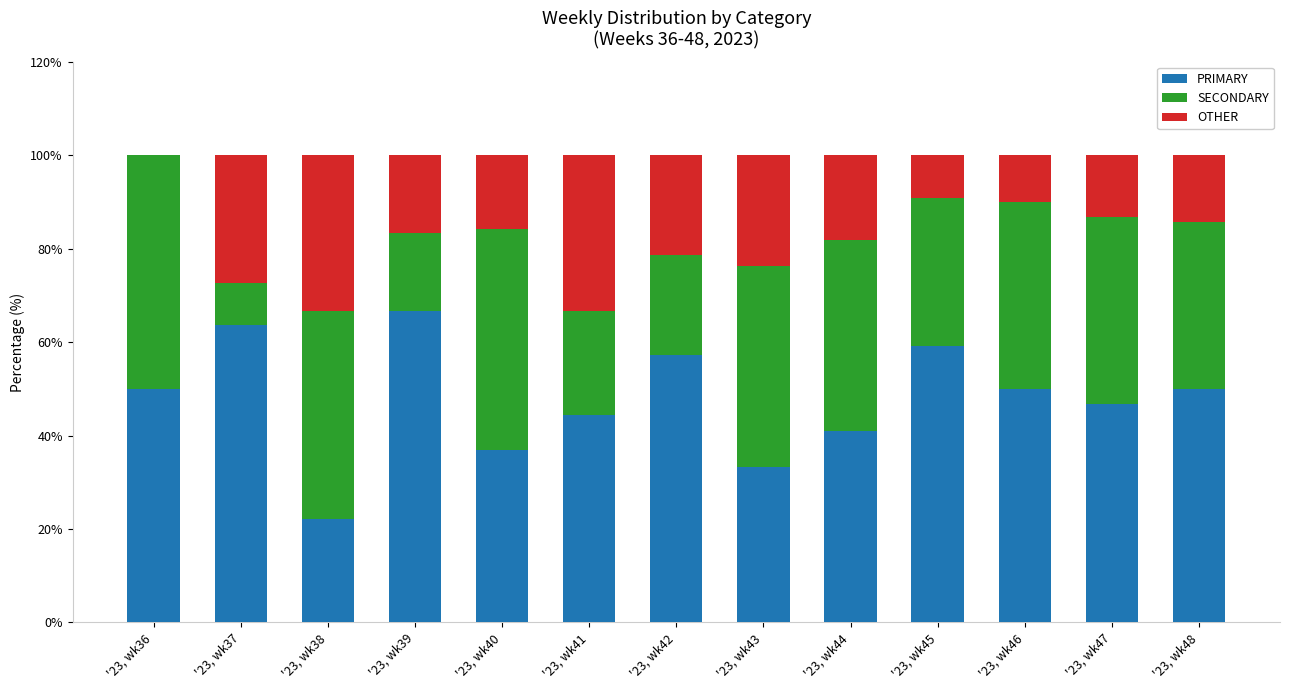

The value of PRIMARY at '23, wk44 is 40.9. True or false?

True